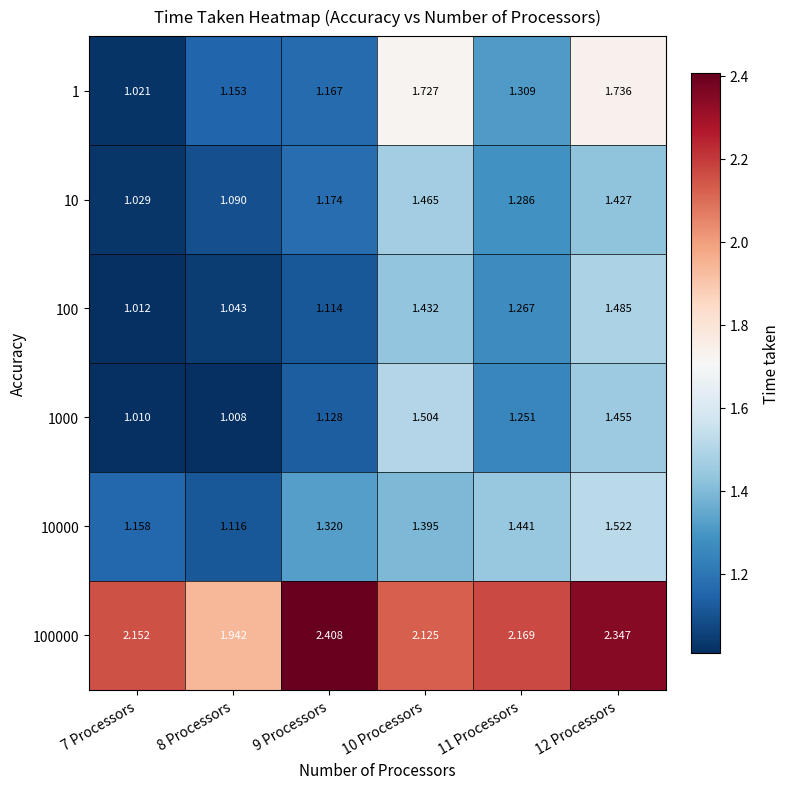

Is the value of 100 at 7 Processors greater than the value of 10000 at 7 Processors?

No